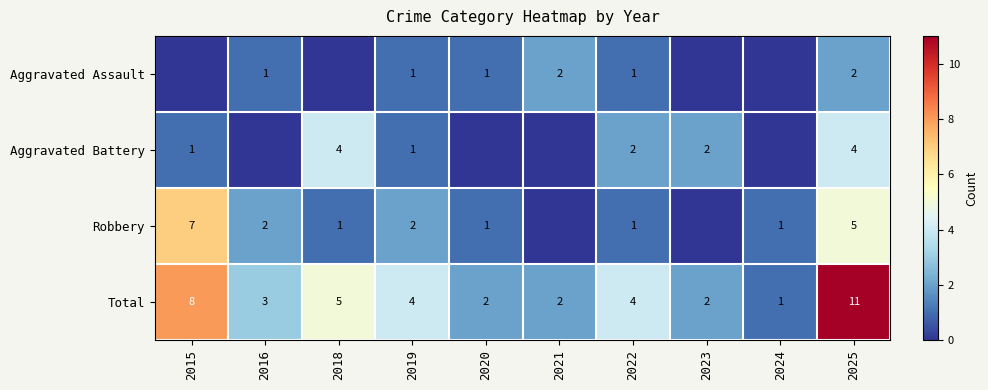

Count the Total values in the range 2 to 5.

7